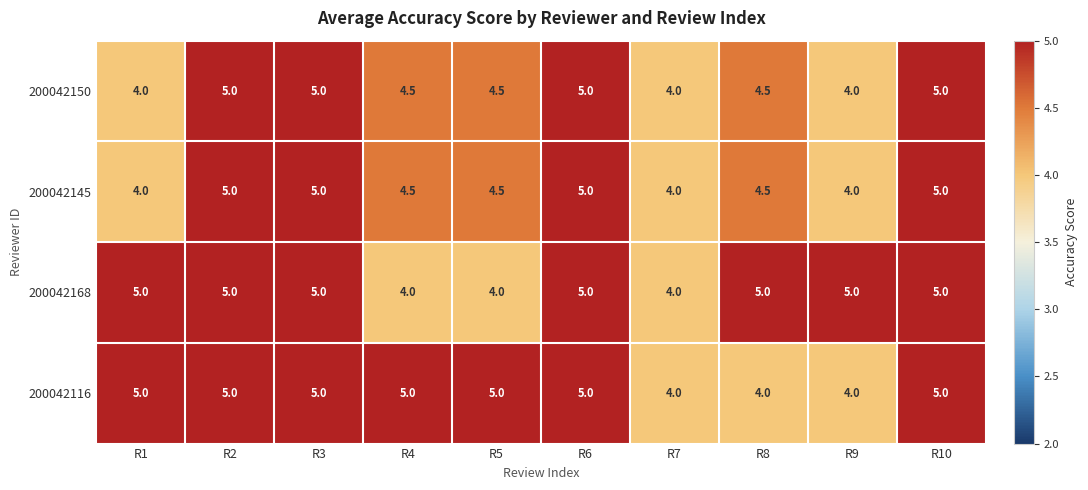

What is the total value across all series at R1?

18.0